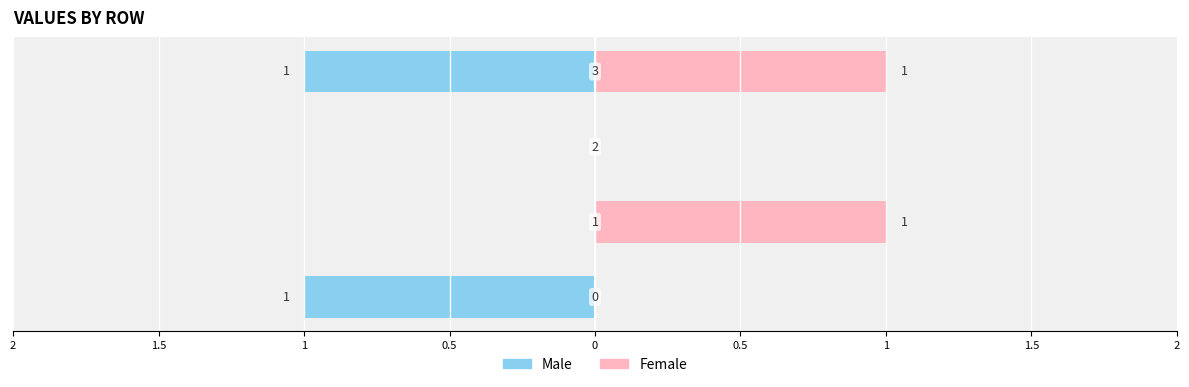

How many bars are there in total?

8